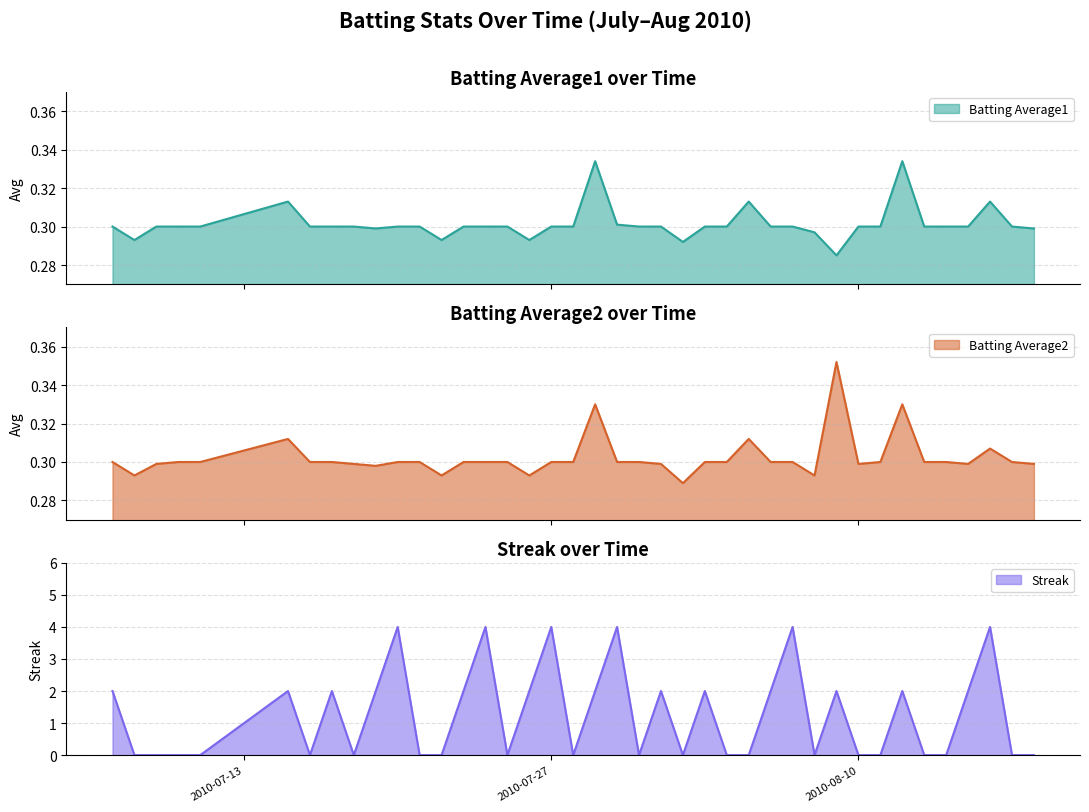

What is the sum of all Batting Average1 values?

12.1